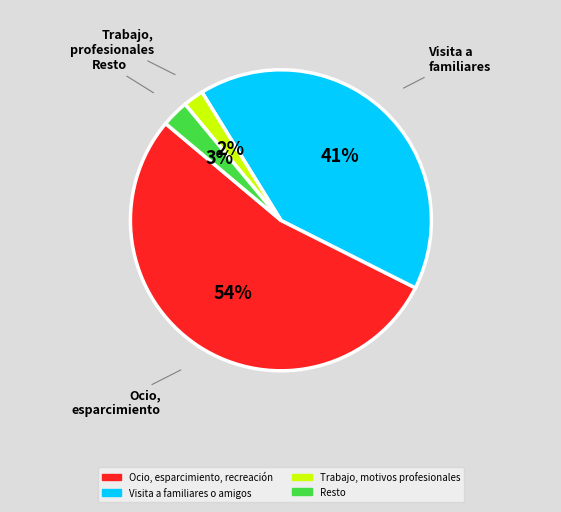

Does Visita a familiares o amigos represent more than half of the total?

No